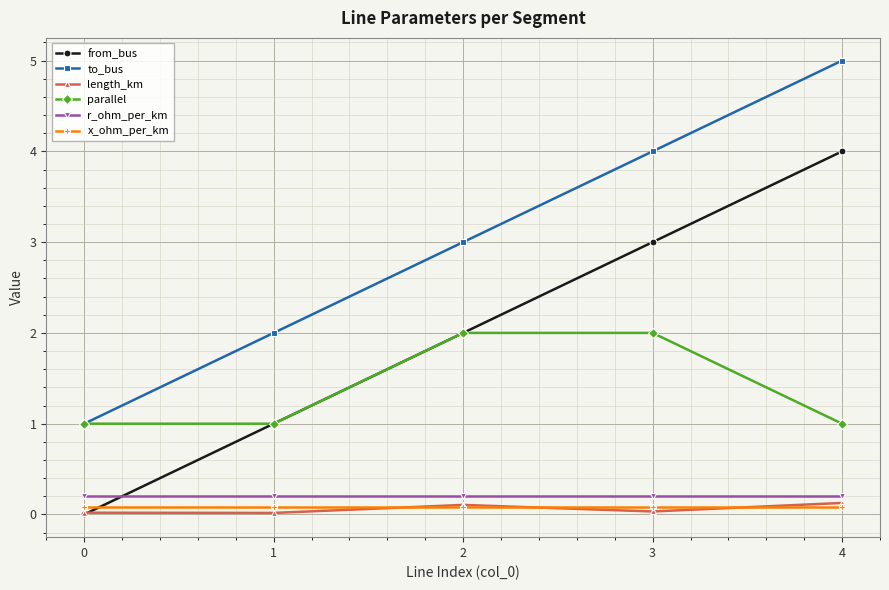

True or false: length_km and parallel intersect in this chart.

False